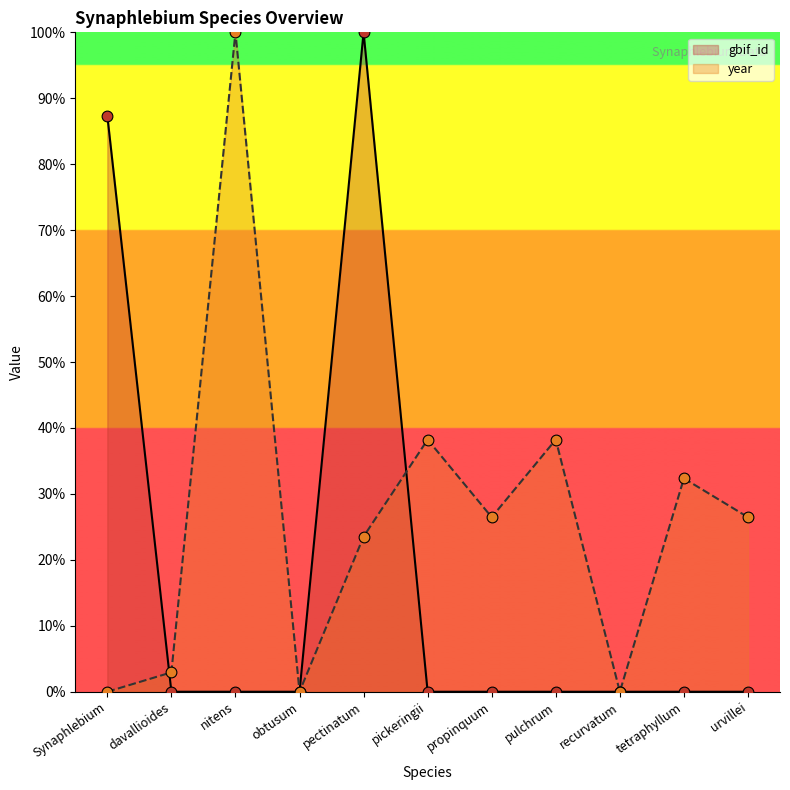

Is the value of year at pulchrum greater than the value of gbif_id at obtusum?

Yes